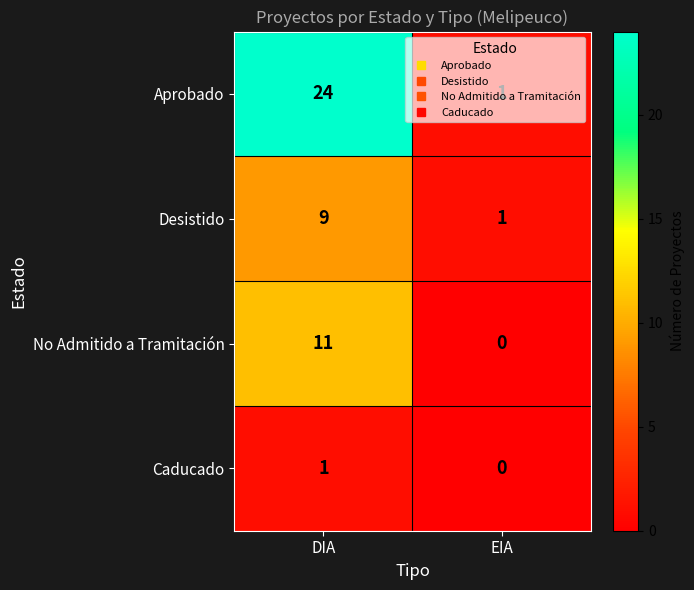

What is the sum of all Aprobado values?

25